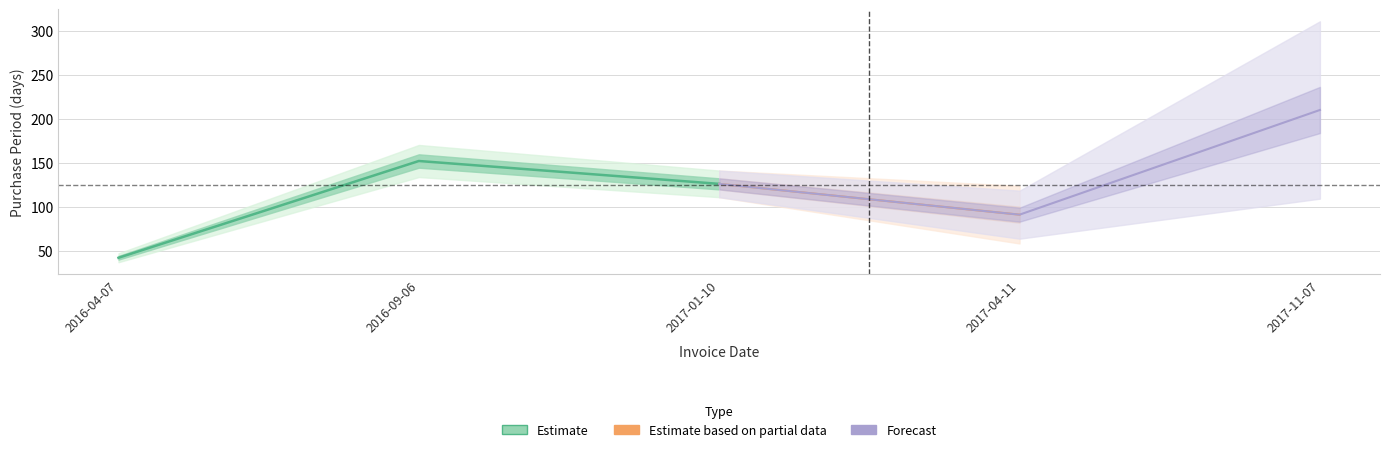

How many lines are shown in the chart?

1